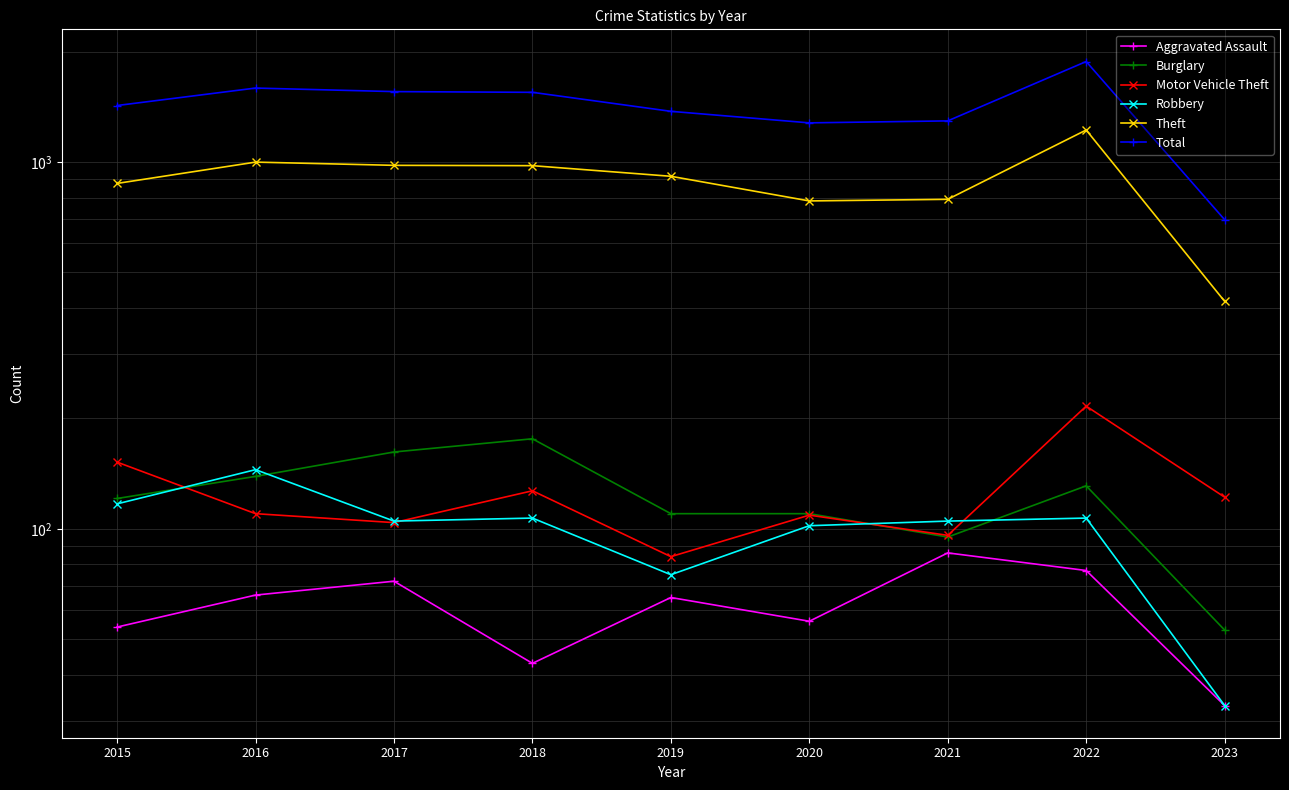

Reading left to right, what are all the values shown in this chart?

Aggravated Assault: 54	66	72	43	65	56	86	77	33
Burglary: 121	139	162	176	110	110	95	131	53
Motor Vehicle Theft: 152	110	104	127	84	109	96	216	122
Robbery: 117	145	105	107	75	102	105	107	33
Theft: 874	999	979	977	914	783	791	1222	417
Total: 1425	1590	1555	1548	1374	1278	1294	1878	696